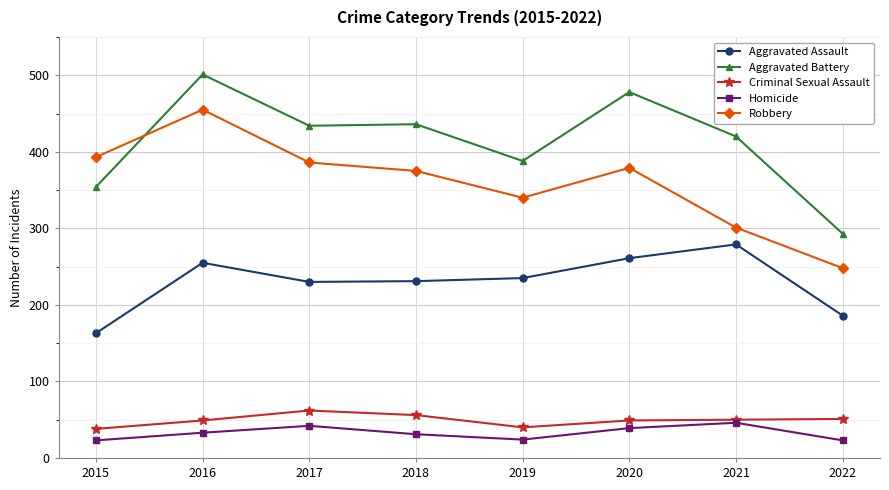

What is the maximum value for Homicide?

46